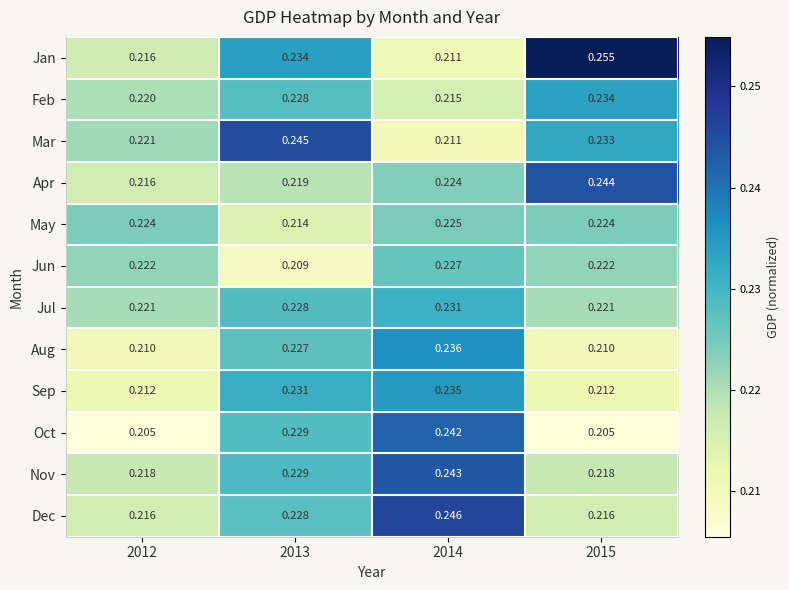

Which series has the largest total across all categories?

Jan